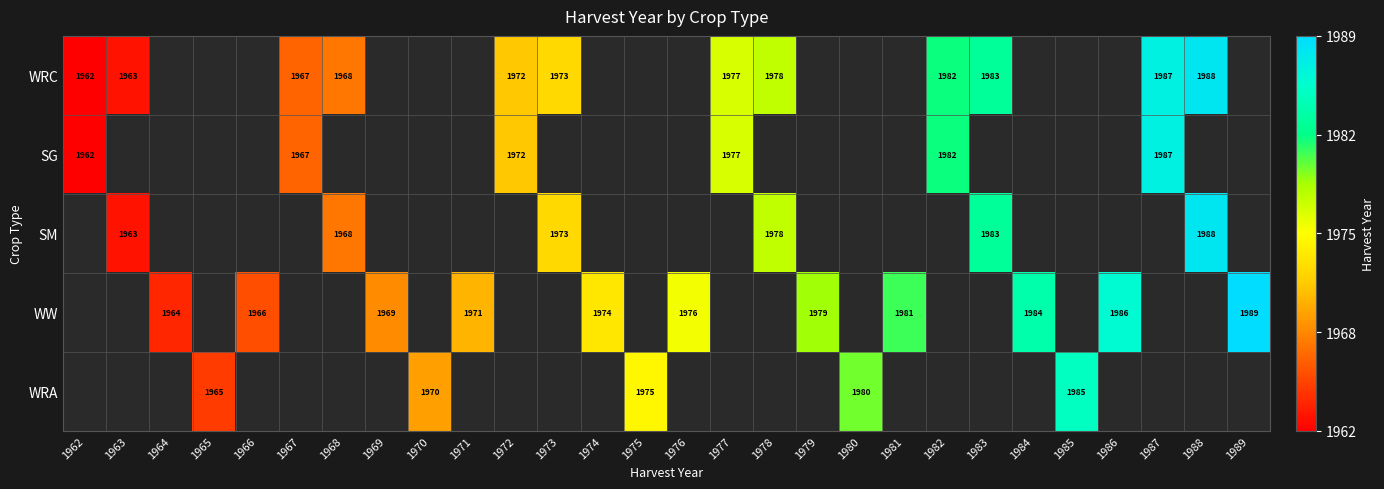

How many series are shown in this chart?

5